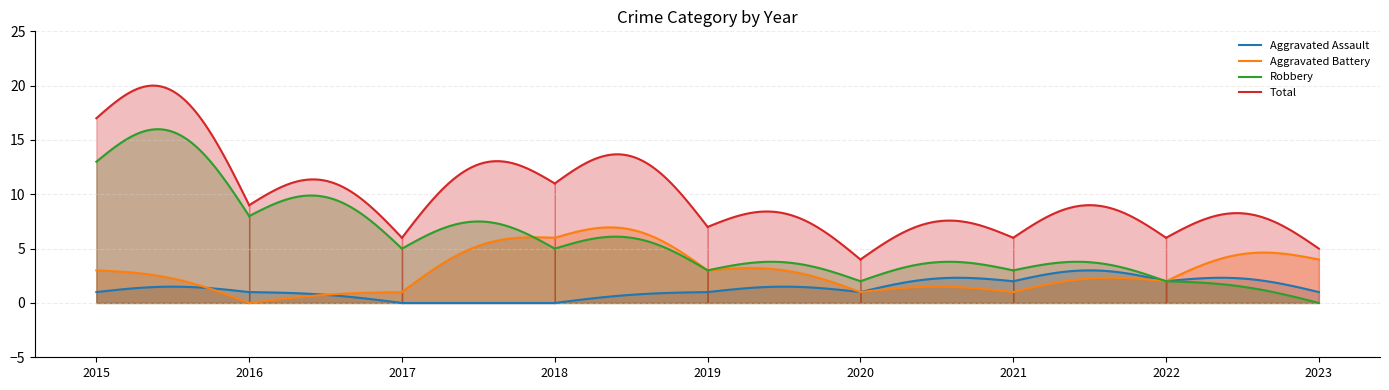

Which has a higher value, 2022 or 2019?

2022